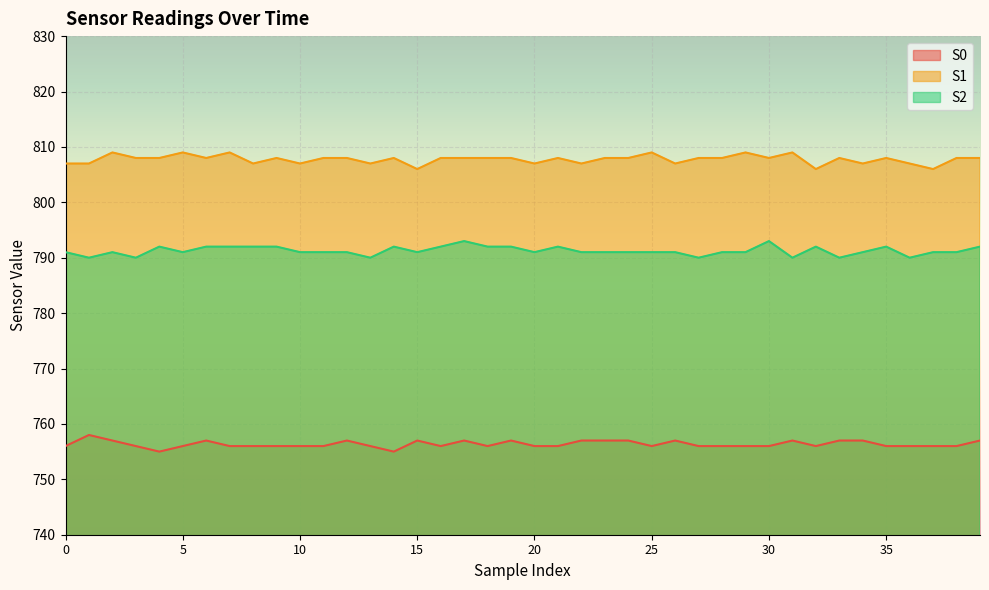

Reading left to right, what are all the values shown in this chart?

S0: 756	758	757	756	755	756	757	756	756	756	756	756	757	756	755	757	756	757	756	757	756	756	757	757	757	756	757	756	756	756	756	757	756	757	757	756	756	756	756	757
S1: 807	807	809	808	808	809	808	809	807	808	807	808	808	807	808	806	808	808	808	808	807	808	807	808	808	809	807	808	808	809	808	809	806	808	807	808	807	806	808	808
S2: 791	790	791	790	792	791	792	792	792	792	791	791	791	790	792	791	792	793	792	792	791	792	791	791	791	791	791	790	791	791	793	790	792	790	791	792	790	791	791	792